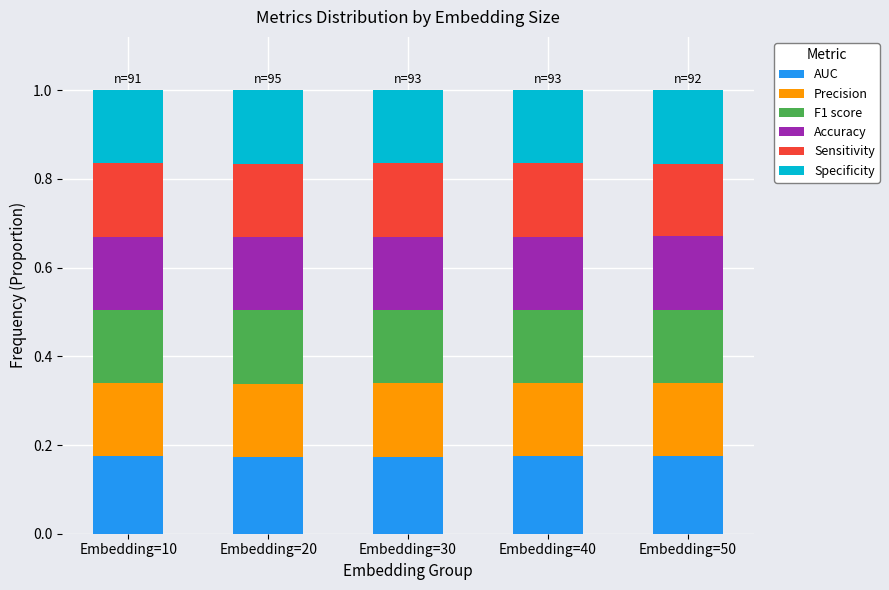

The value of AUC at Embedding=10 is 0.1. True or false?

False